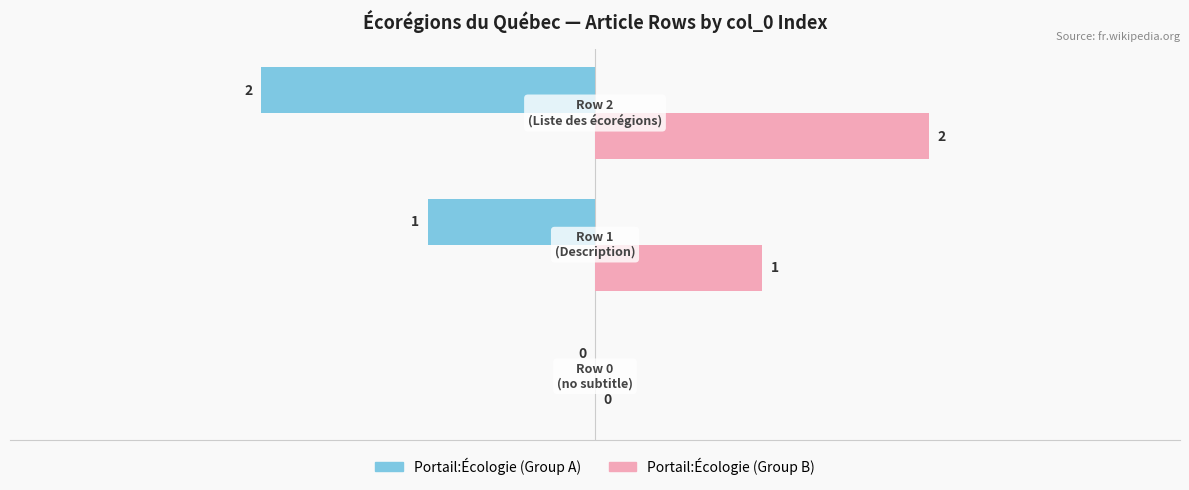

Count the number of categories in the chart.

3